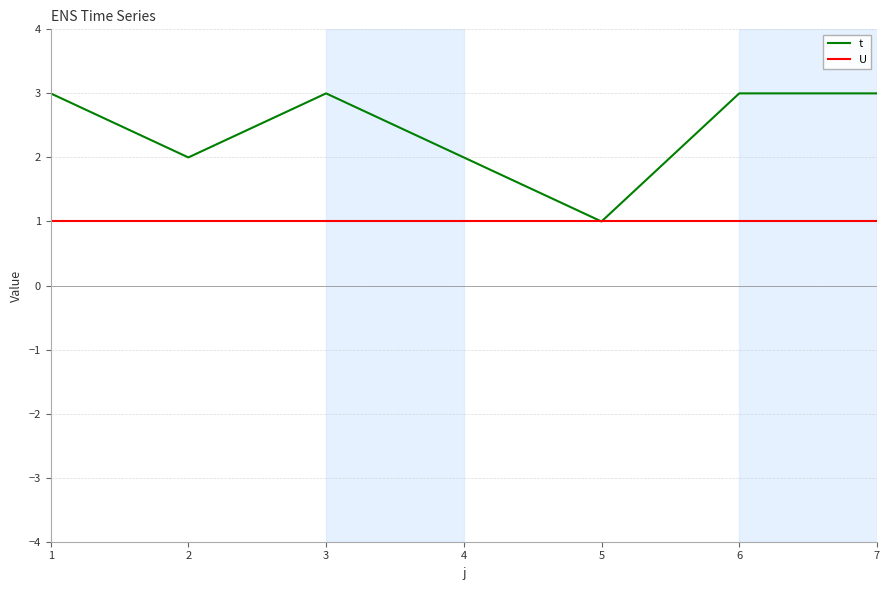

Between 5 and 7, which series saw the biggest shift?

t